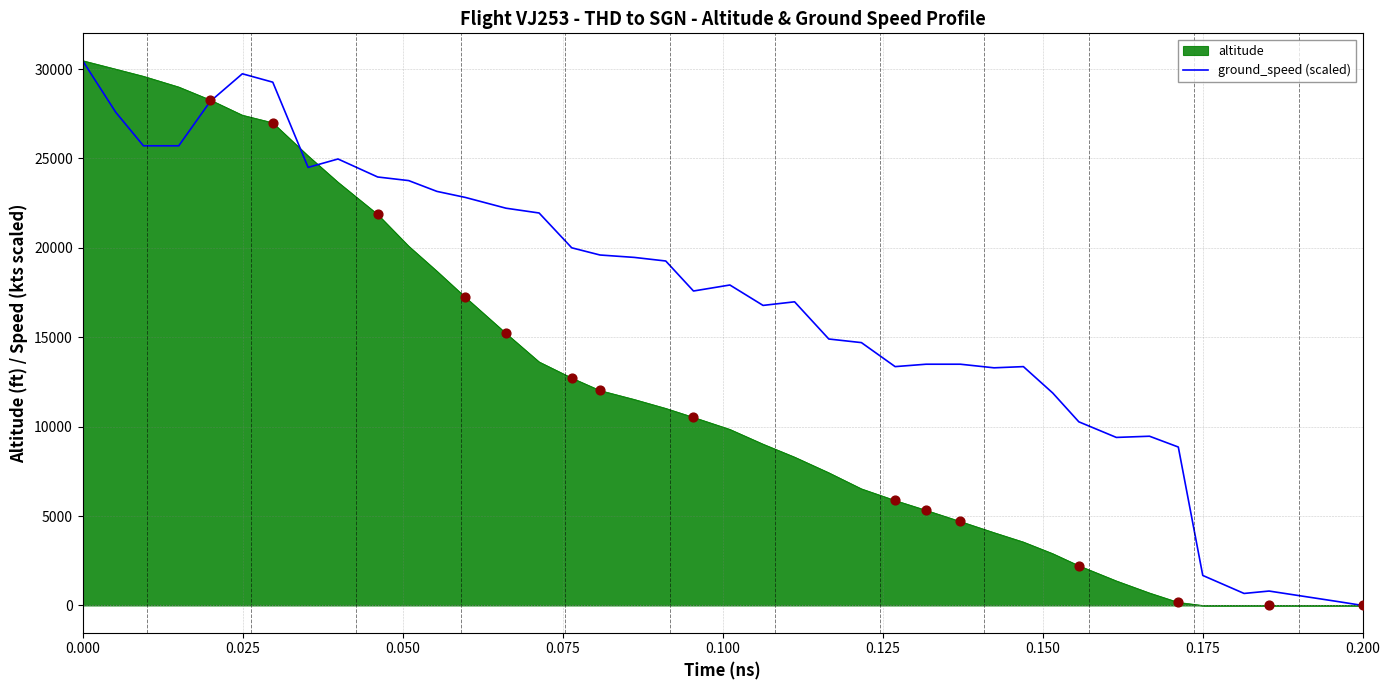

What is the maximum value for altitude?

30475.0